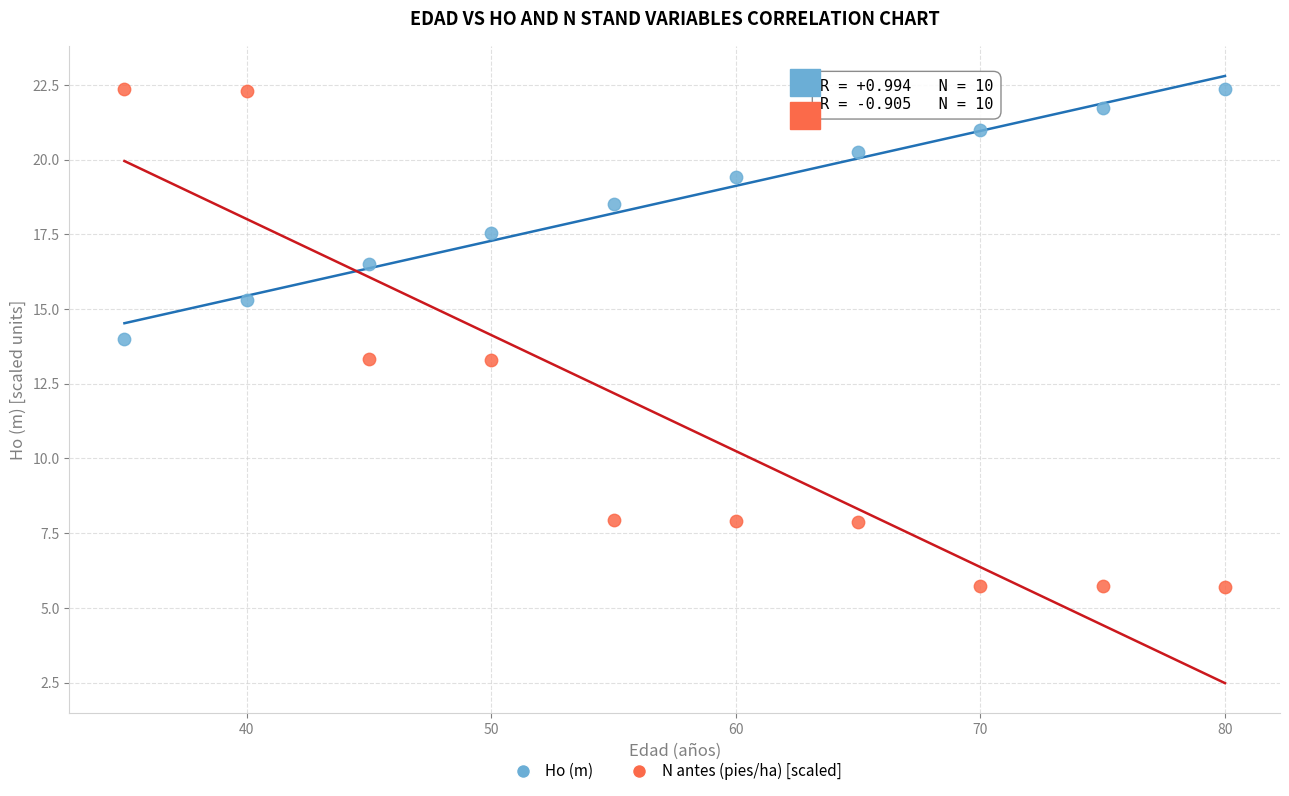

Which series has the widest spread of Y values?

N antes (pies/ha) [scaled]